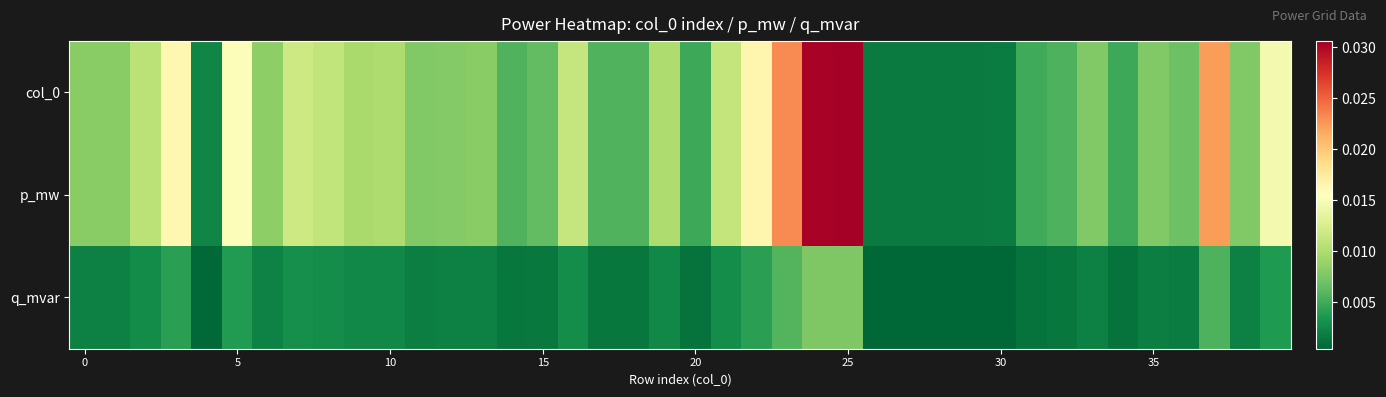

Which label corresponds to the smallest value in the chart?

29